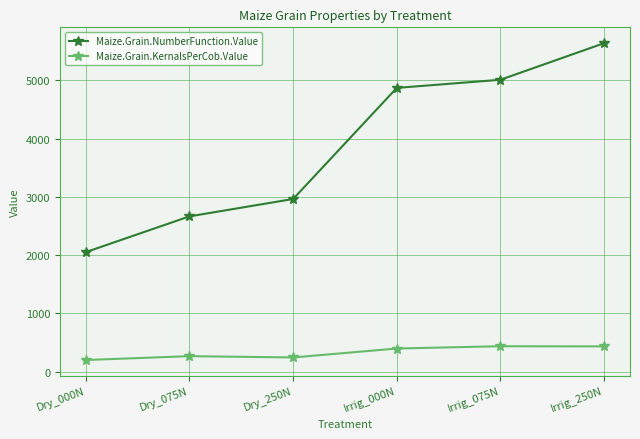

What is the value of the Maize.Grain.KernalsPerCob.Value point at the 6th from the left?

434.5